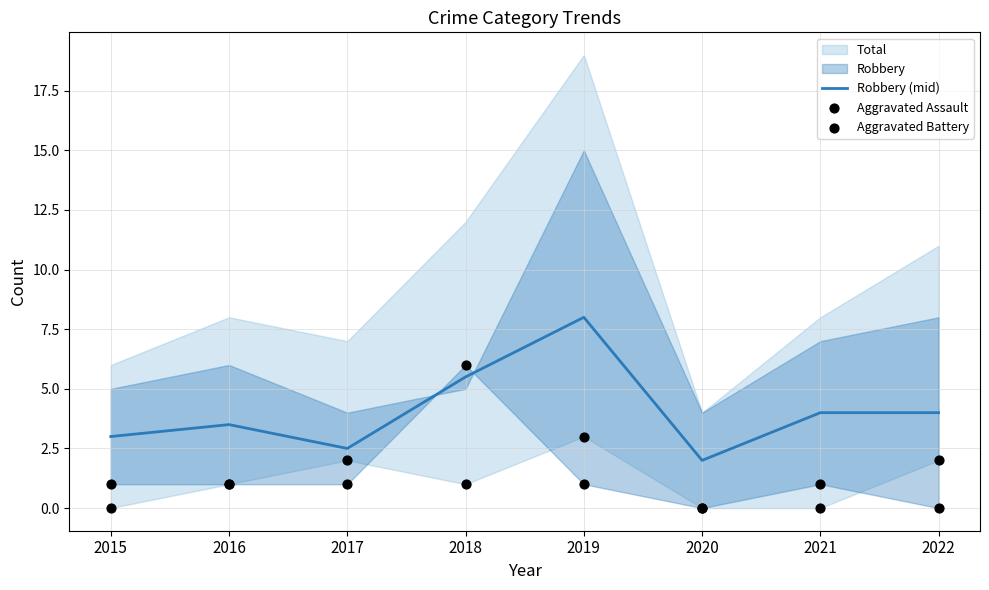

What is the total value across all series at 2018?

12.5